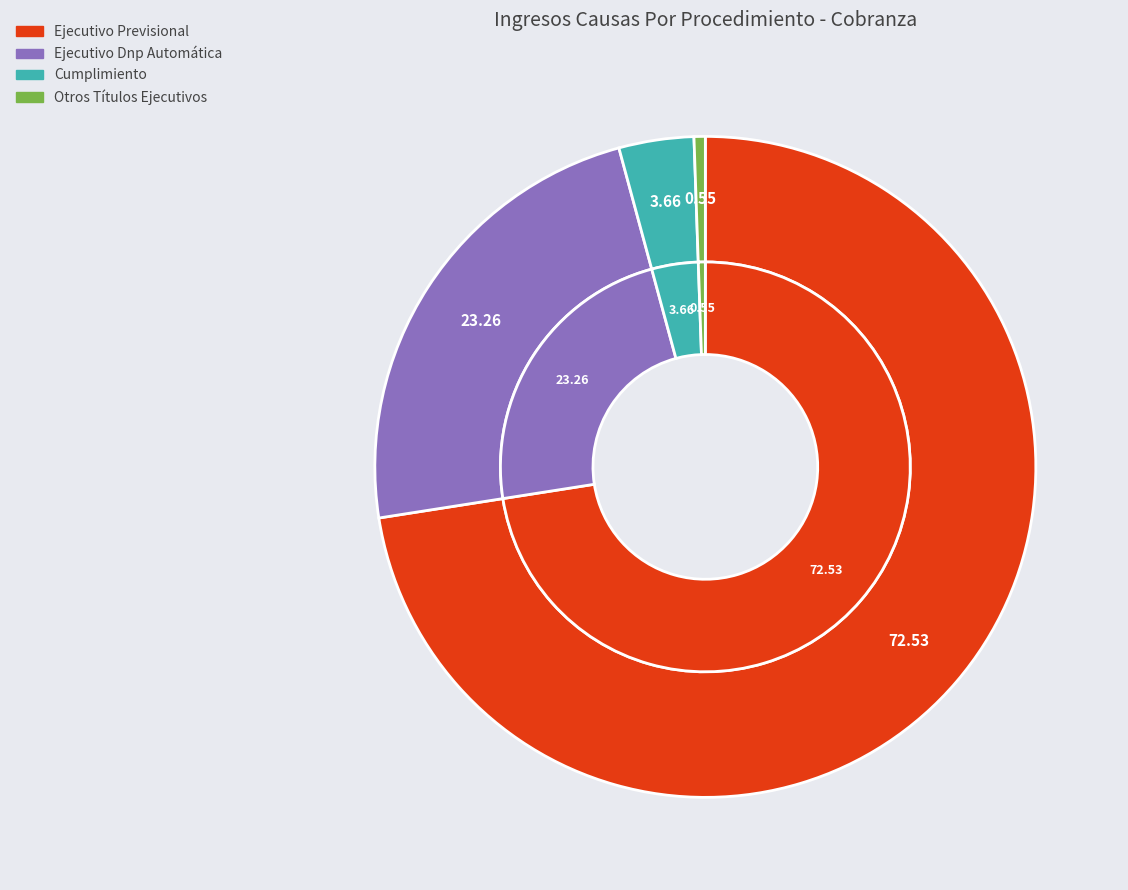

Which has a higher value, Cumplimiento or Ejecutivo Previsional?

Ejecutivo Previsional